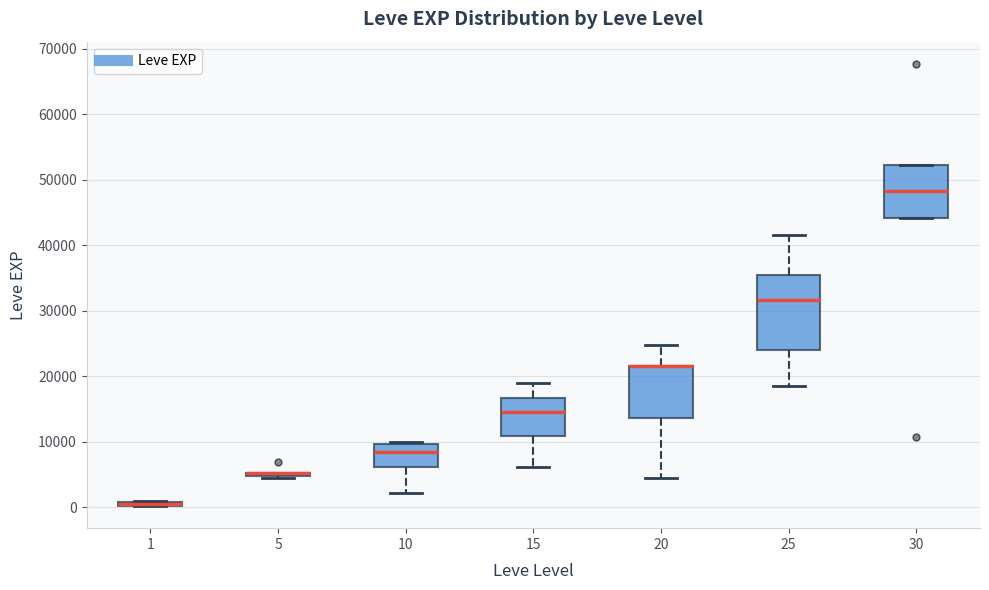

Which box is the tallest, from its lower edge to its upper edge?

25